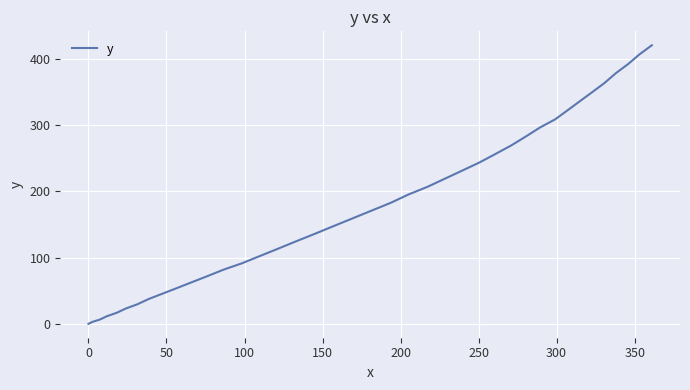

How many values are below 170?

20